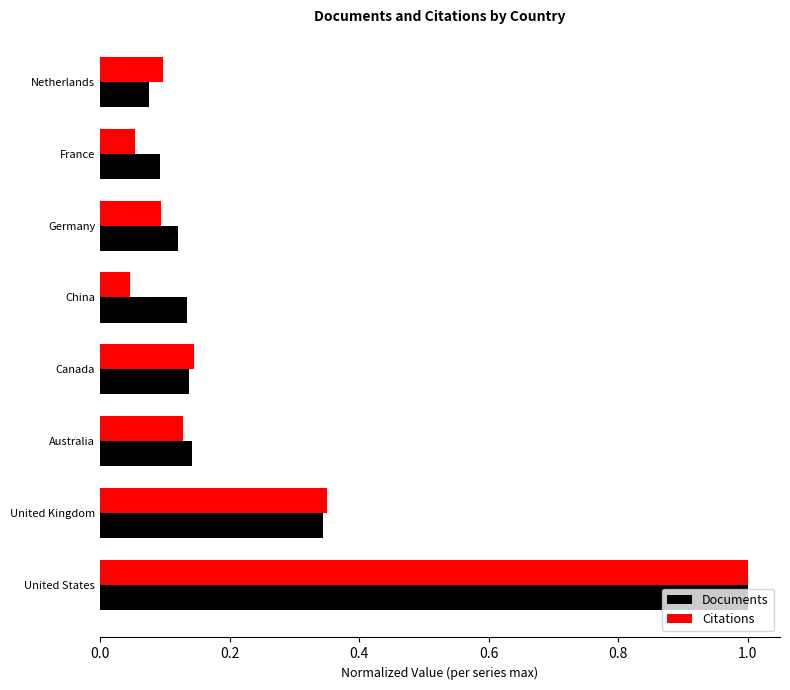

What is the approximate value of Documents at United States?

1.0